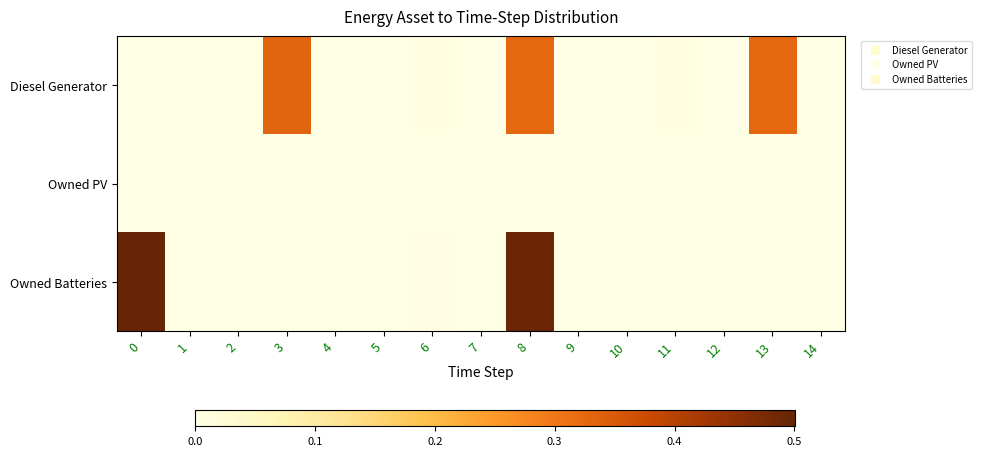

Reading left to right, list all the values displayed in this chart.

Diesel Generator: 0=0.0	1=0.0	2=0.0	3=0.3	4=0.0	5=0.0	6=0.0	7=0.0	8=0.3	9=0.0	10=0.0	11=0.0	12=0.0	13=0.3	14=0.0
Owned PV: 0=0.0	1=0.0	2=0.0	3=0.0	4=0.0	5=0.0	6=0.0	7=0.0	8=0.0	9=0.0	10=0.0	11=0.0	12=0.0	13=0.0	14=0.0
Owned Batteries: 0=0.5	1=0.0	2=0.0	3=0.0	4=0.0	5=0.0	6=0.0	7=0.0	8=0.5	9=0.0	10=0.0	11=0.0	12=0.0	13=0.0	14=0.0